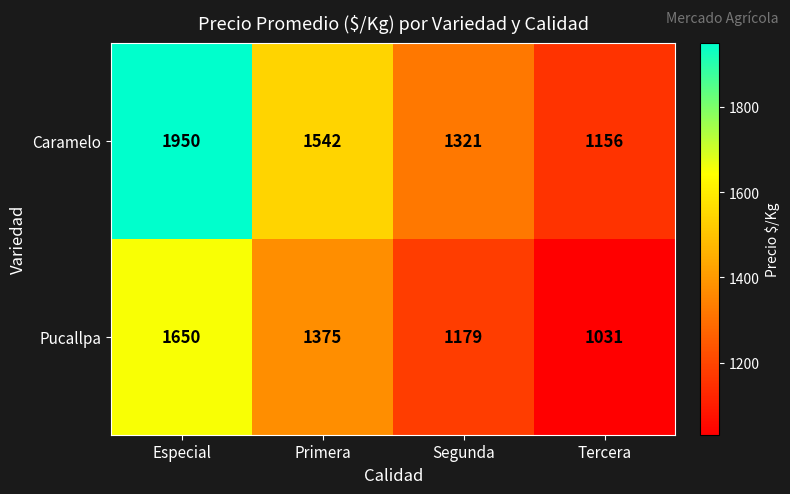

What is the difference between the maximum and minimum values in the Pucallpa series?

619